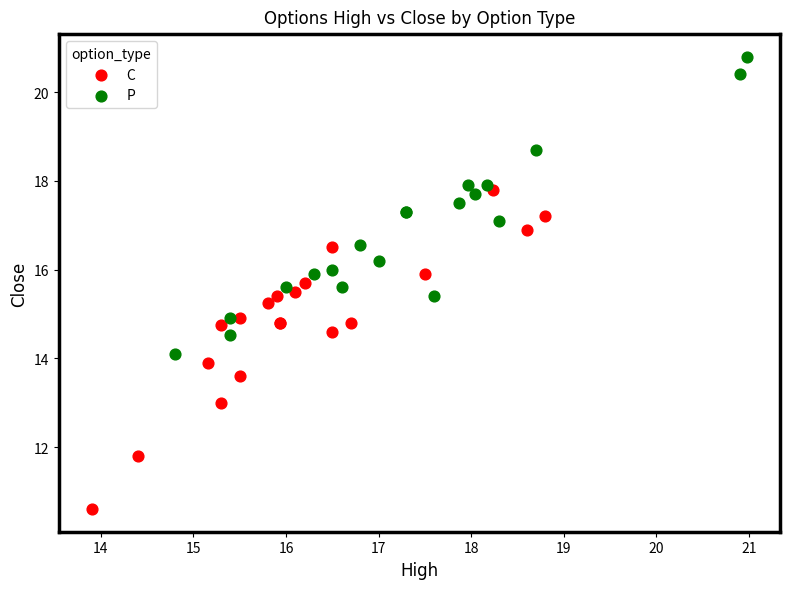

Which series reaches the maximum Y coordinate?

P